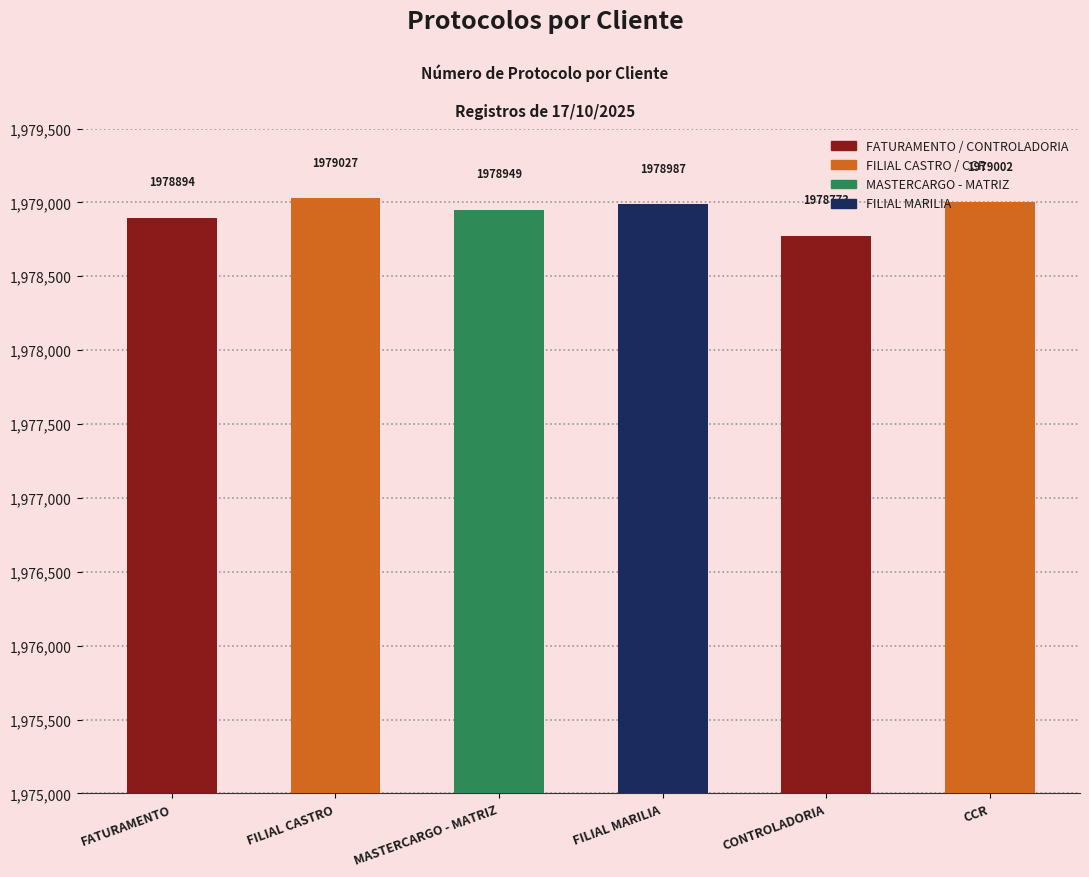

How many data points are less than 1978987?

3